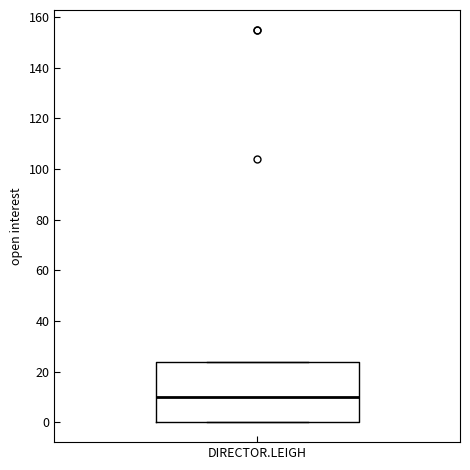

Where is the lower edge of the box for DIRECTOR.LEIGH on the y-axis? The values are not printed on the chart, so give them approximately, as read against the axis.

0